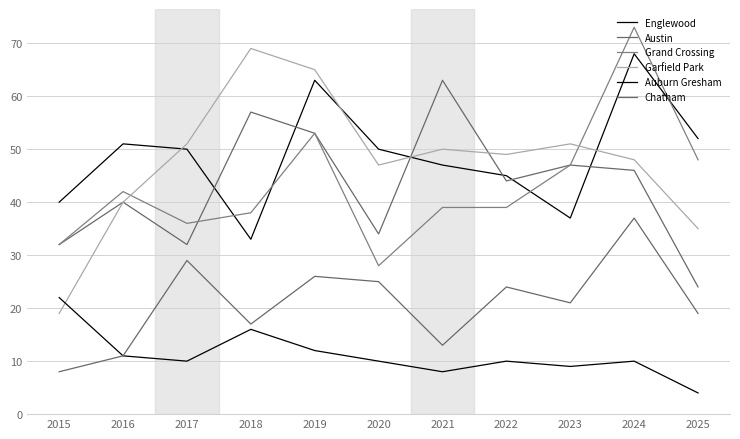

At which category does Grand Crossing reach its first local valley?

2017